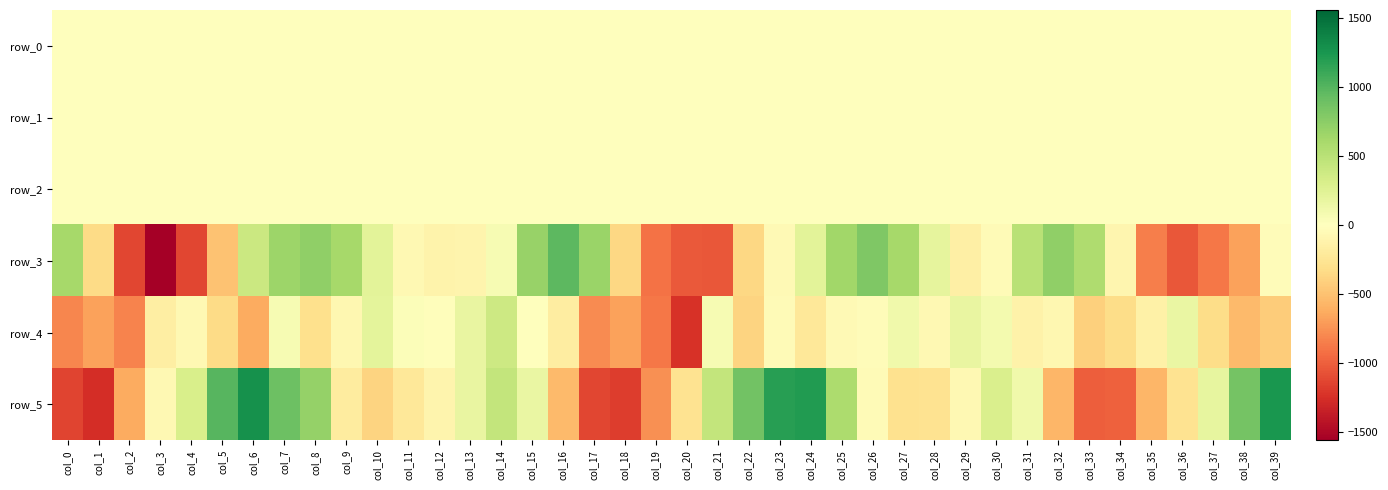

What is the total value across all series at col_38?

-365.9